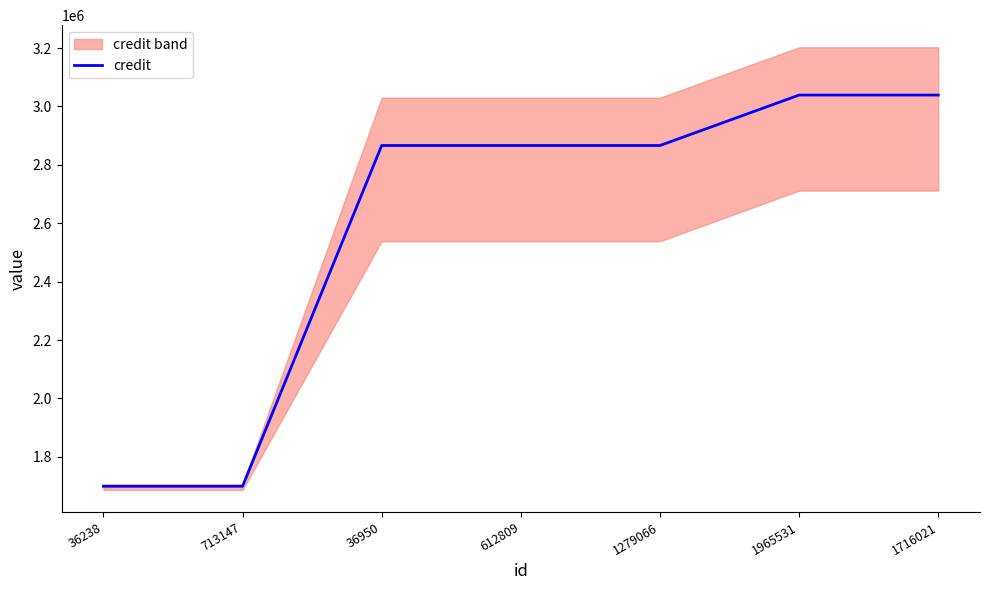

Which label corresponds to the largest value in the chart?

1965531